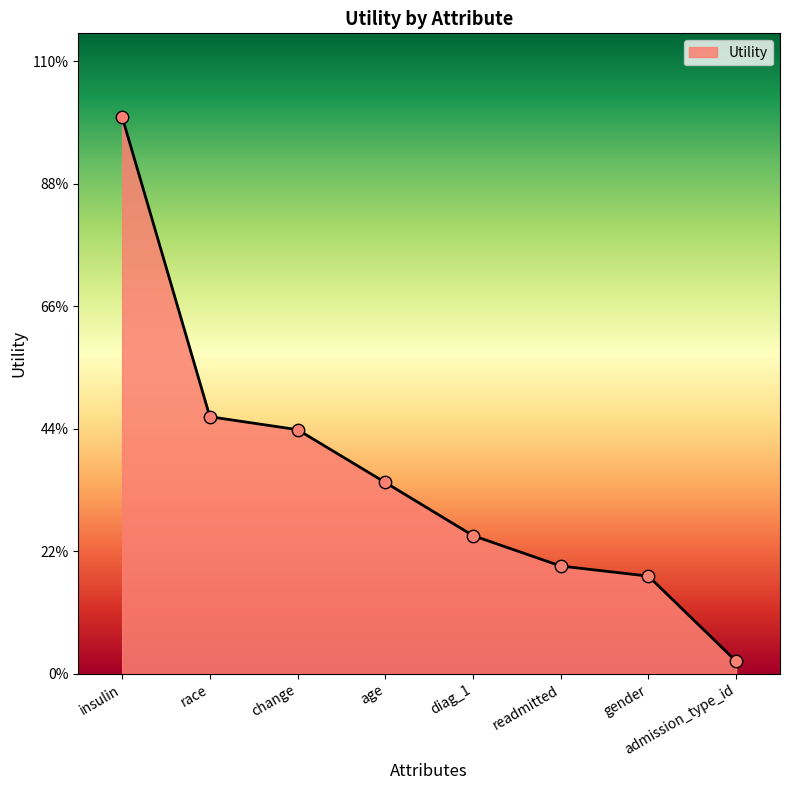

Between readmitted and admission_type_id, which is larger?

readmitted